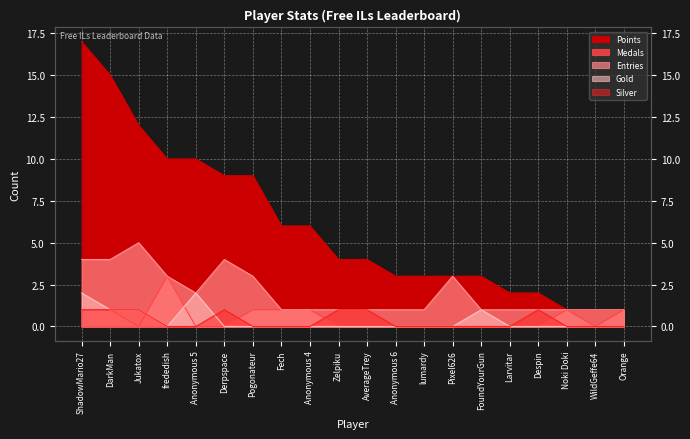

The value of Medals at DarkMan is 1. True or false?

True